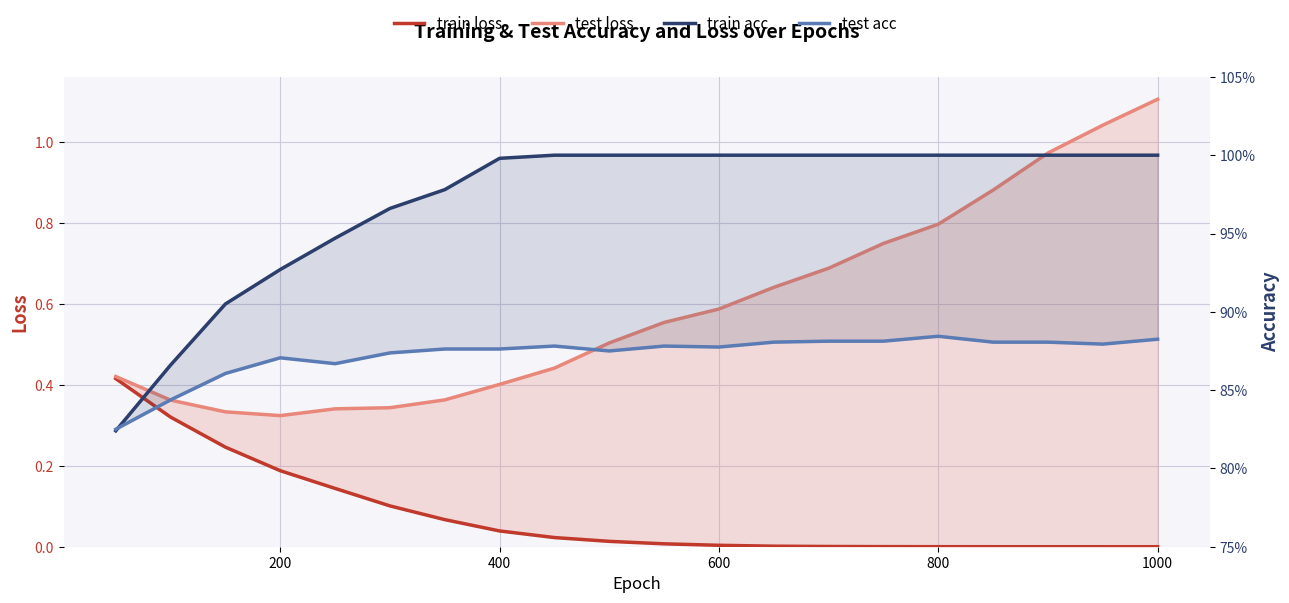

What is the value of the test acc point at the 20th from the left?

0.9